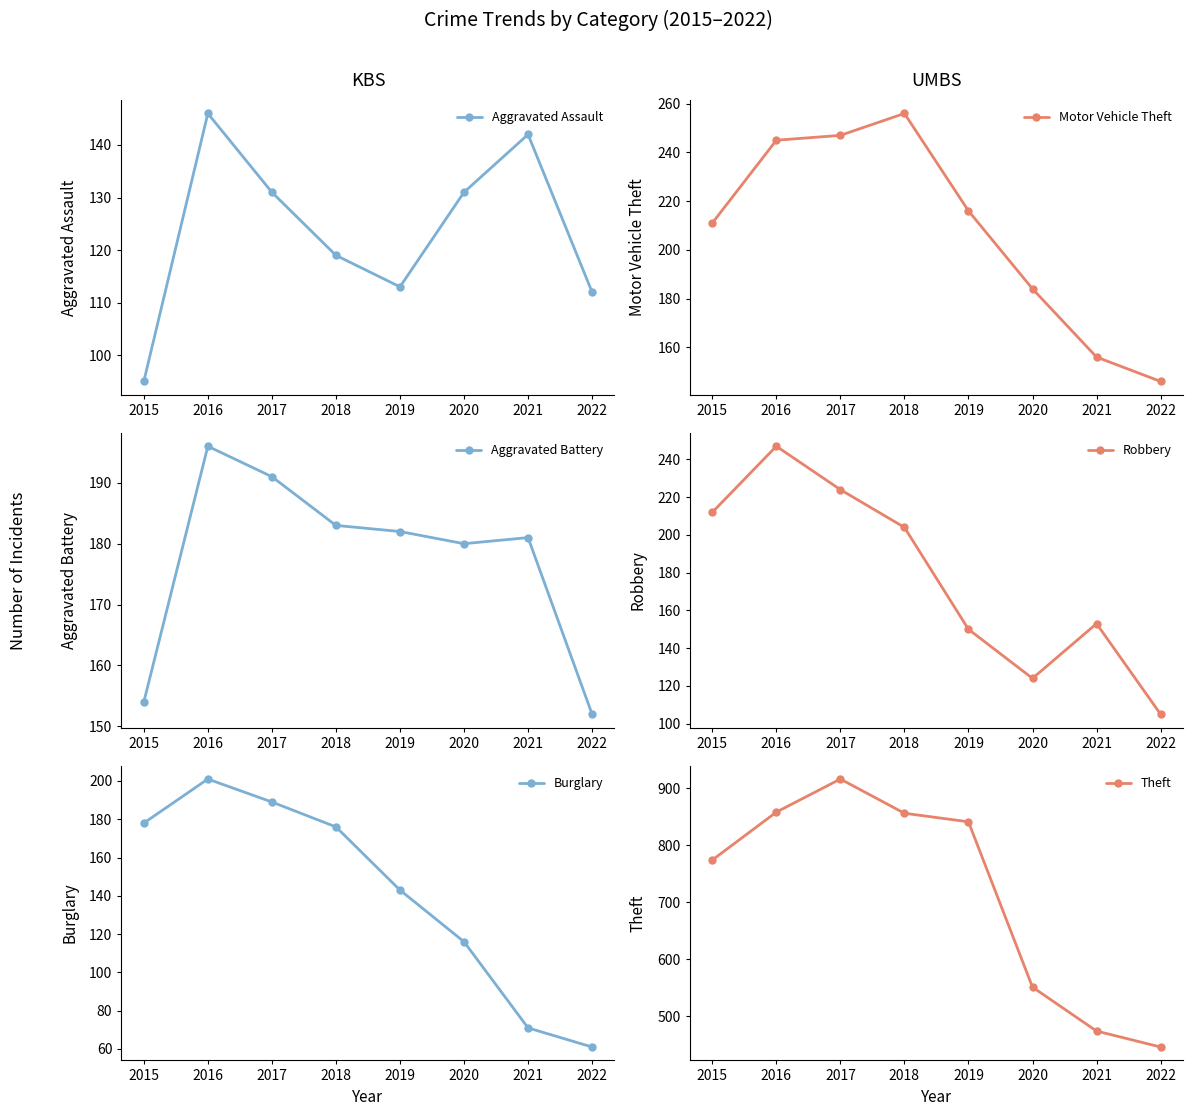

Where does the Theft series first go above 841?

2016